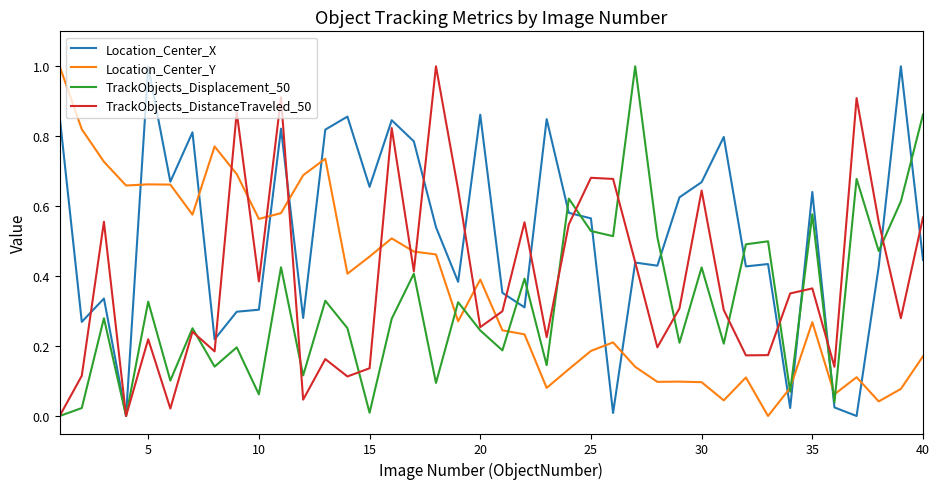

What is the greatest value displayed?

1.0